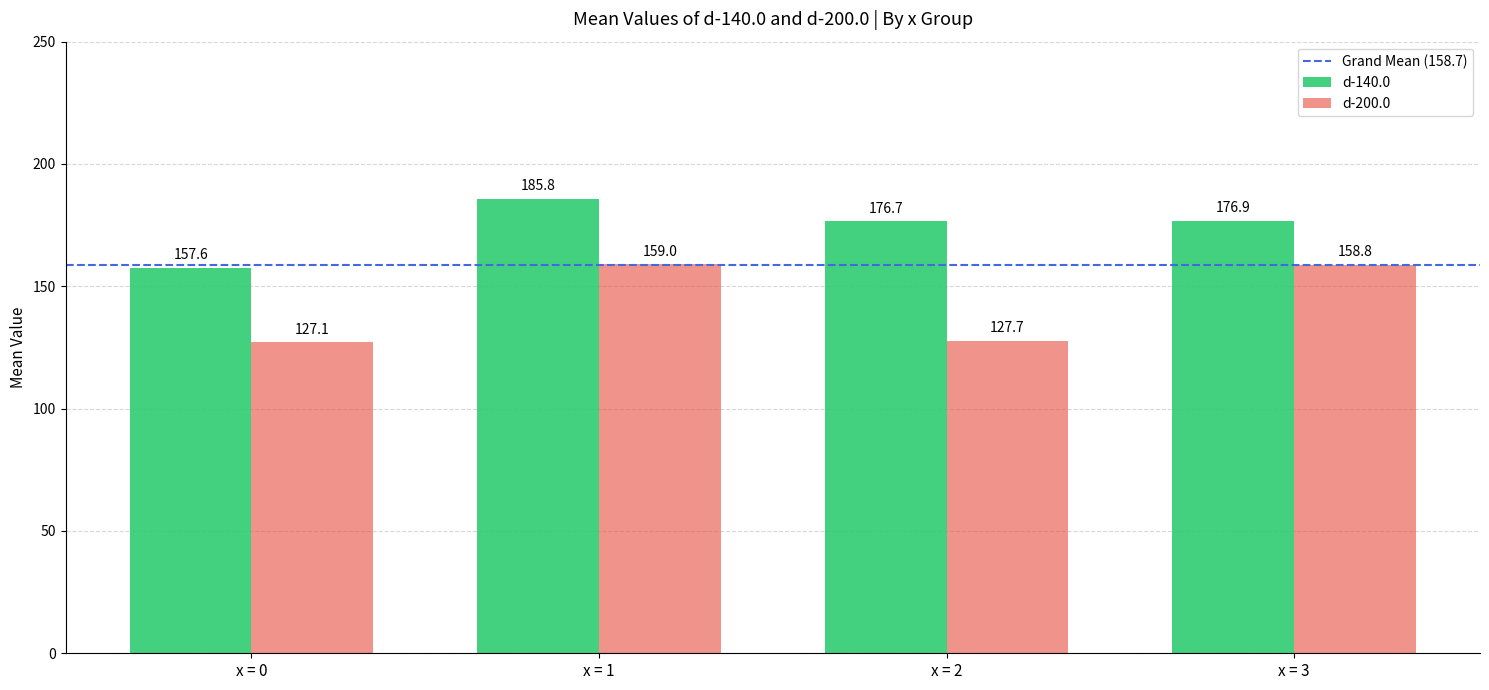

Reading left to right, list all the values displayed in this chart.

d-140.0: x = 0=157.6	x = 1=185.8	x = 2=176.7	x = 3=176.9
d-200.0: x = 0=127.1	x = 1=159.0	x = 2=127.7	x = 3=158.8